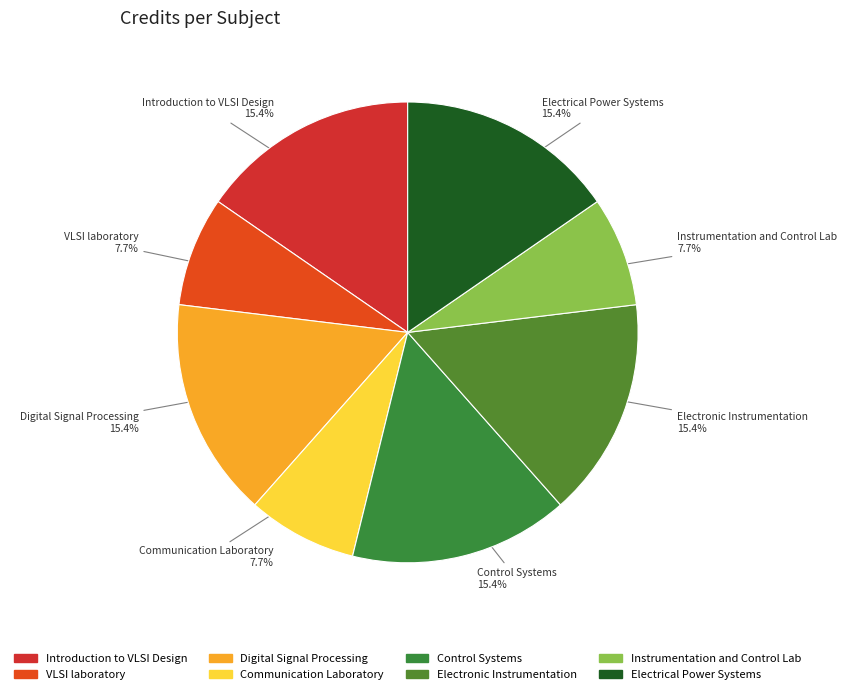

To the nearest percent, what is the difference between the largest and smallest slice percentages?

8%